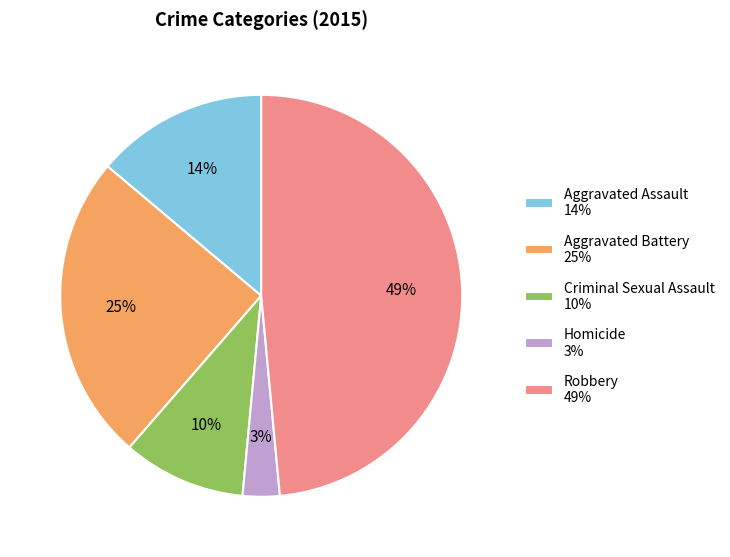

The Homicide slice represents 3% of the pie. True or false?

True